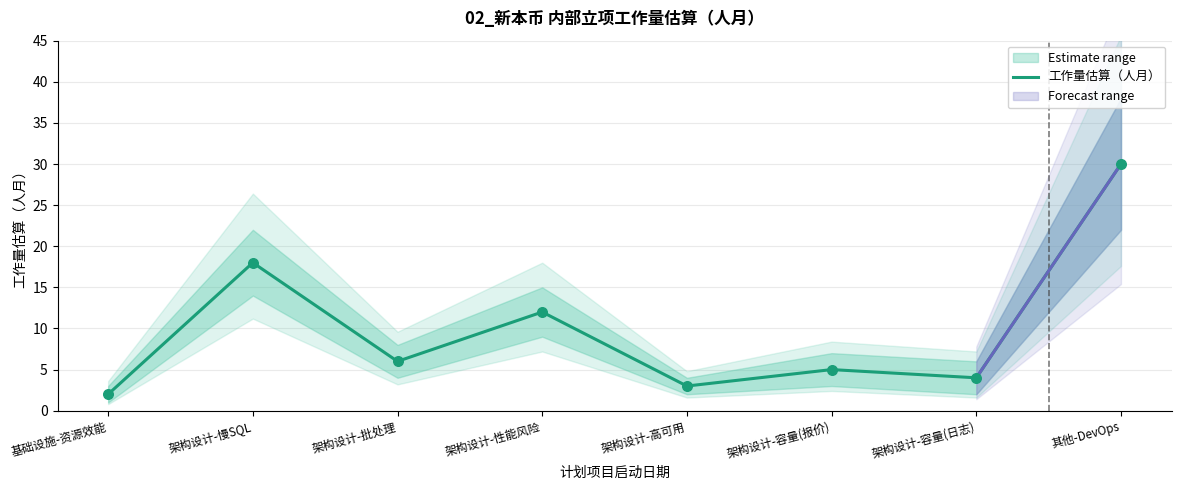

What is the change in value from 架构设计-批处理 to 架构设计-容量(日志)?

-2